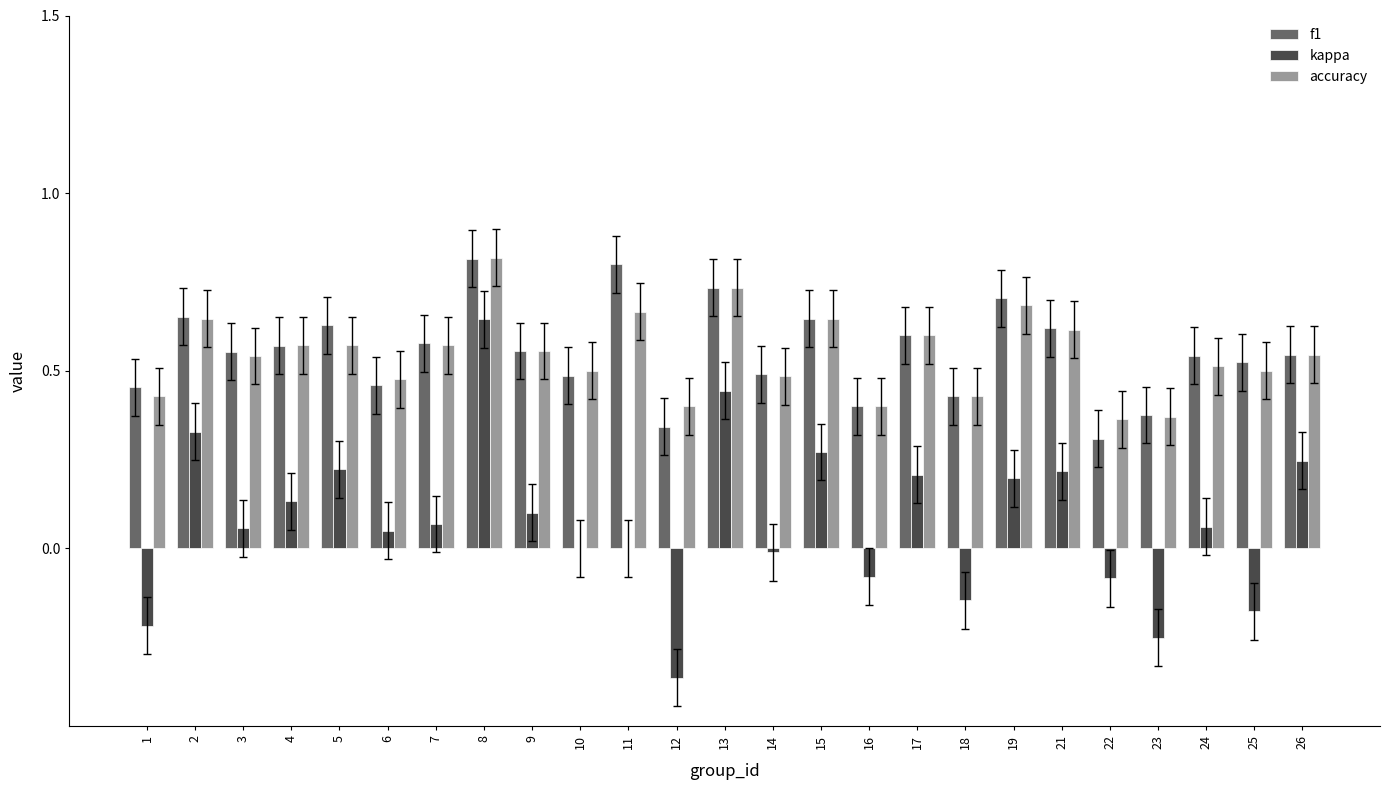

Between 12 and 24, which series saw the biggest shift?

kappa